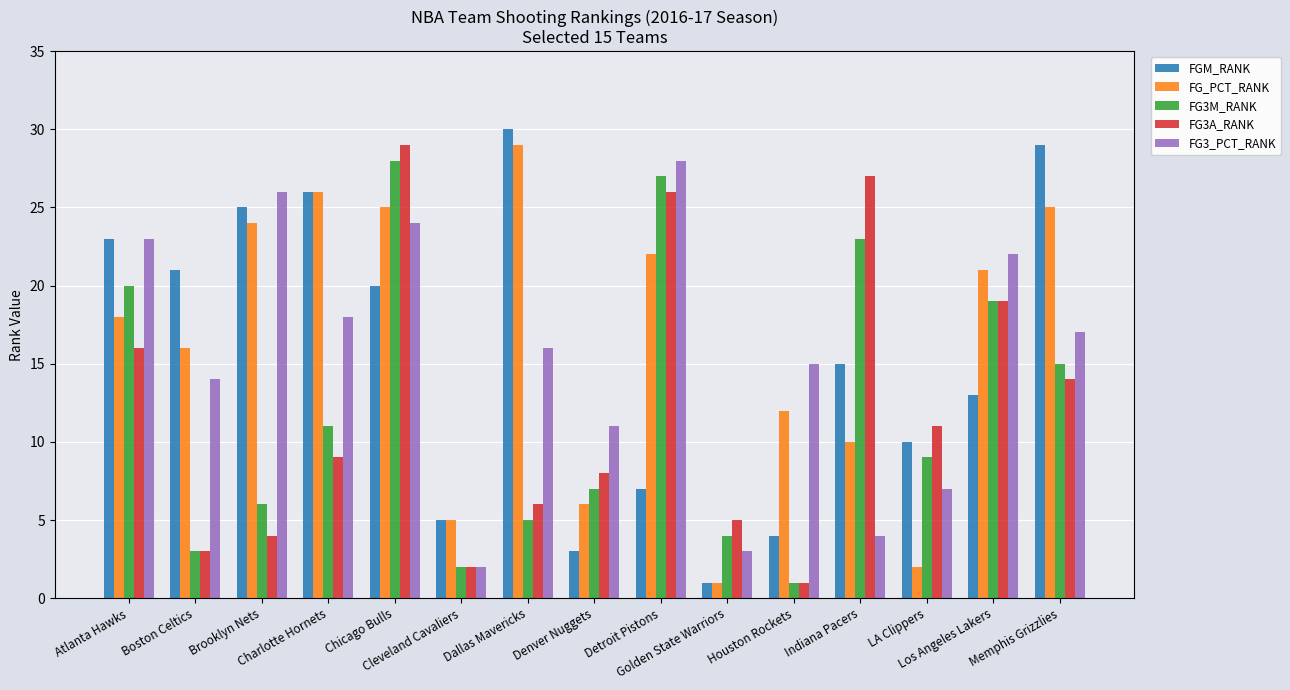

What is the value of the FG3A_RANK bar at the 8th from the left?

8